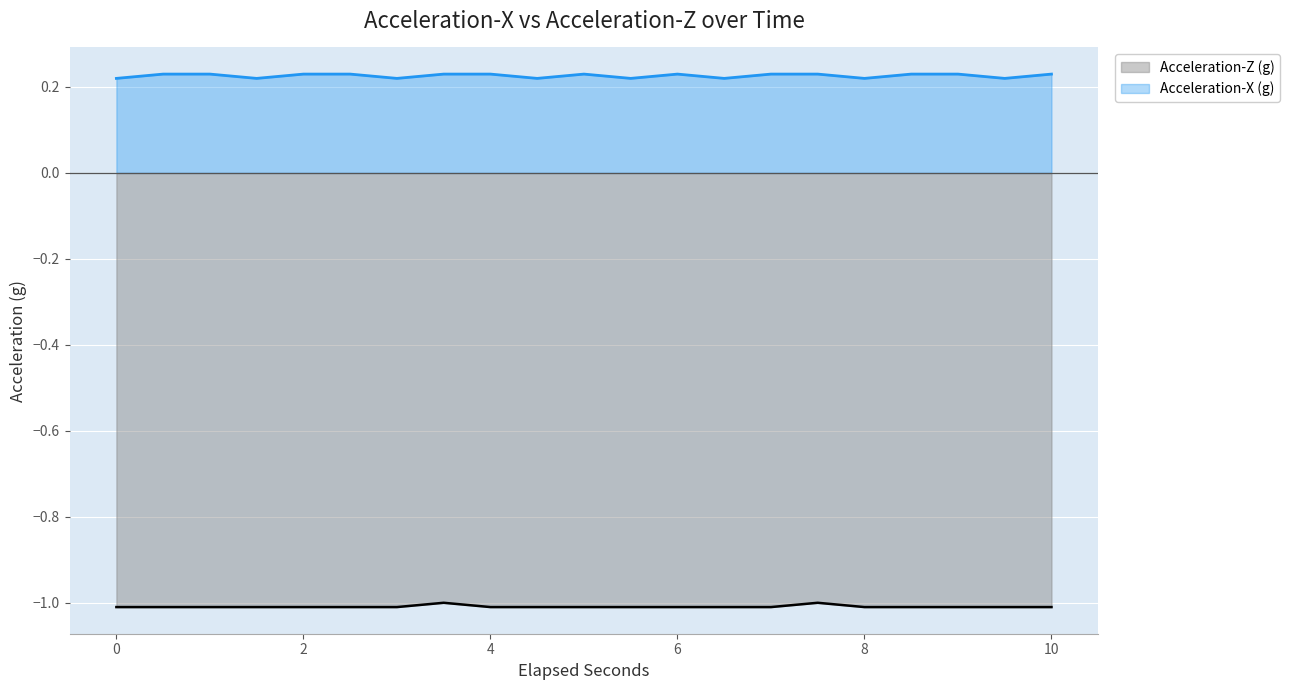

What is the total value across all series at 0.5?

-0.8